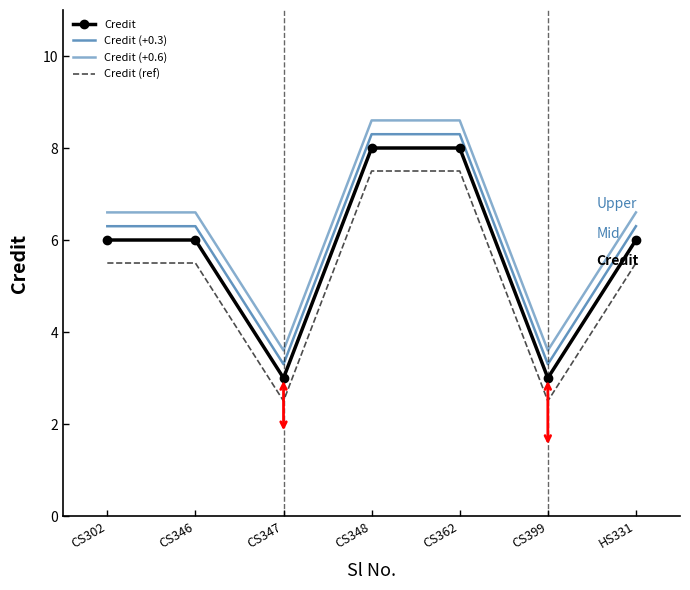

At how many categories does at least one series exceed 3?

7